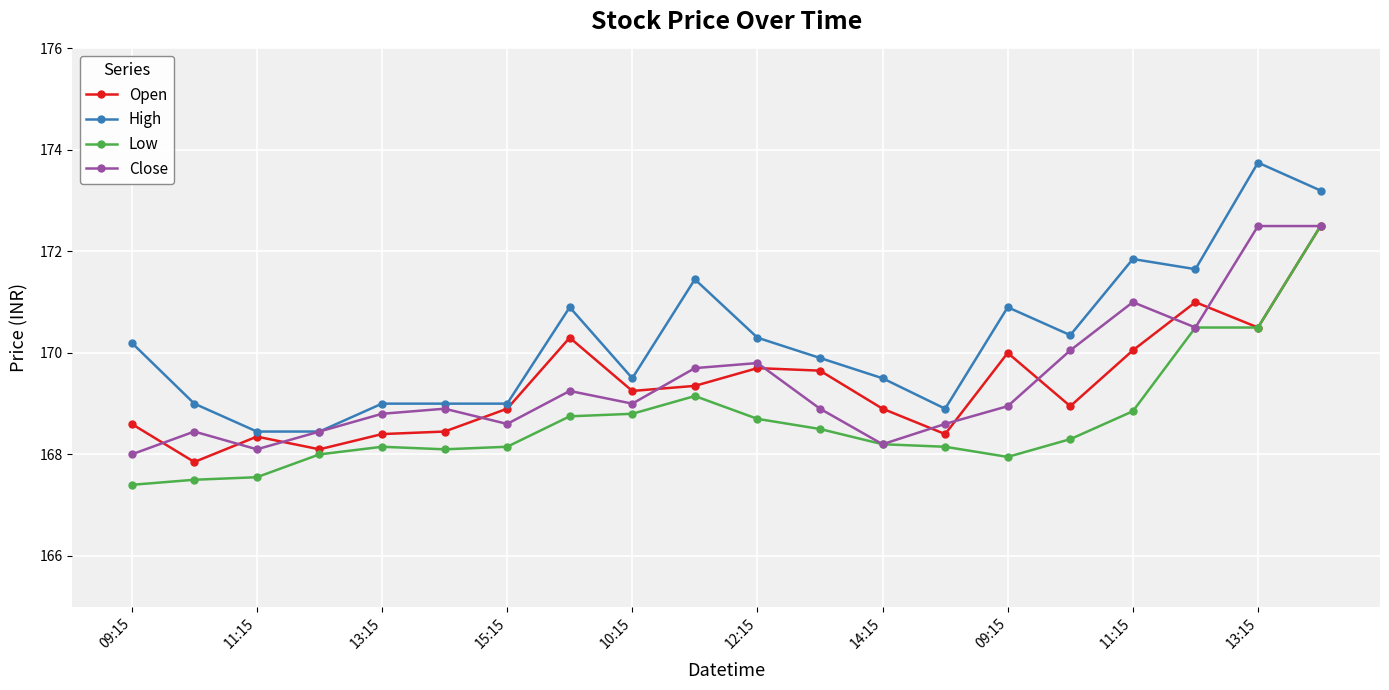

What is the highest value of the Close series?

172.5